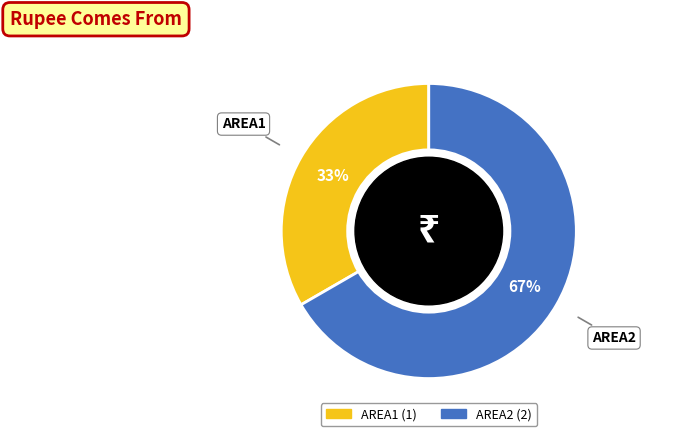

Does any single category account for the majority?

Yes